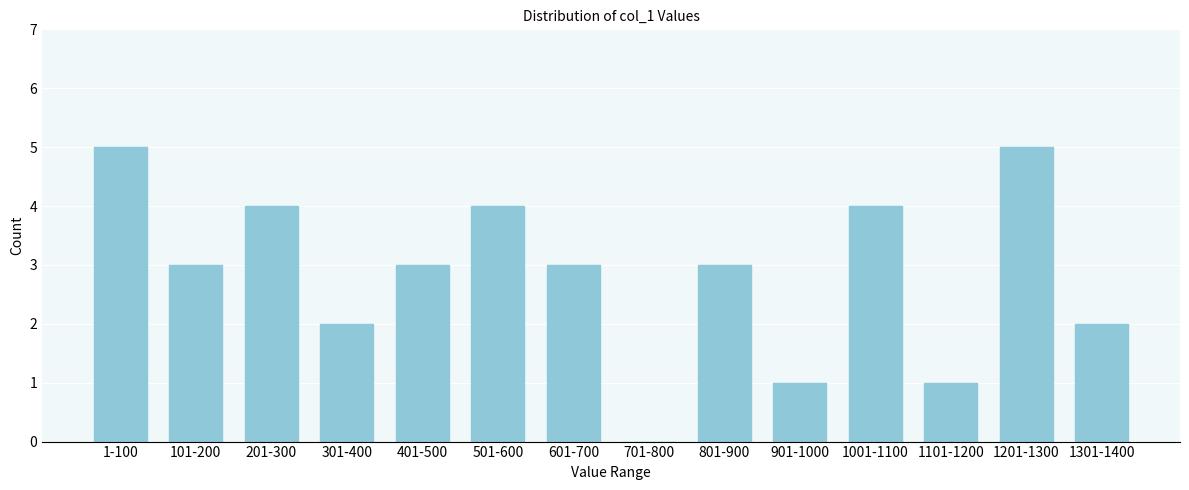

Reading left to right, what are all the values shown in this chart?

1-100=5	101-200=3	201-300=4	301-400=2	401-500=3	501-600=4	601-700=3	701-800=0	801-900=3	901-1000=1	1001-1100=4	1101-1200=1	1201-1300=5	1301-1400=2